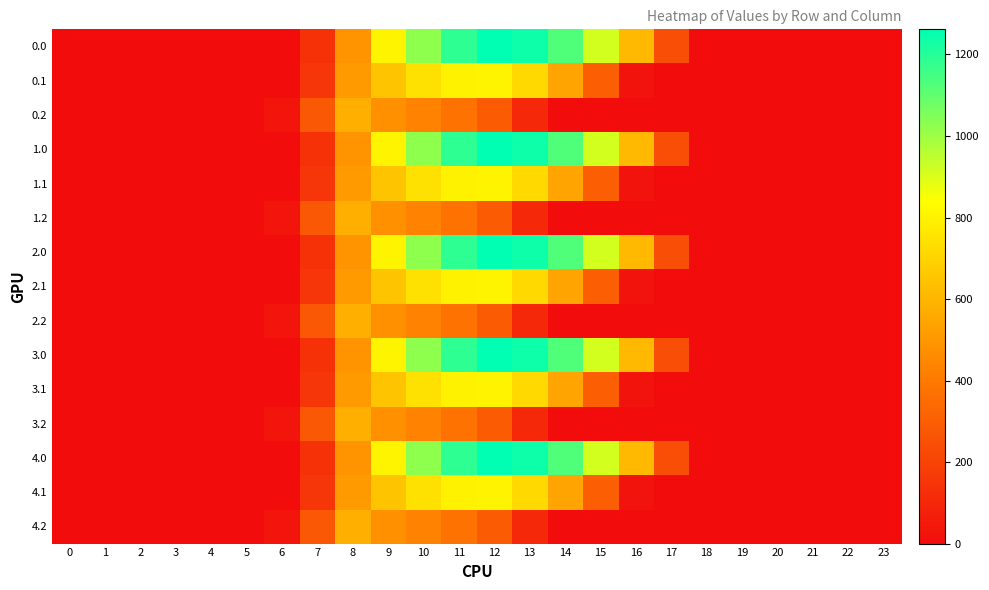

Between 6 and 17, which series saw the biggest shift?

row_0